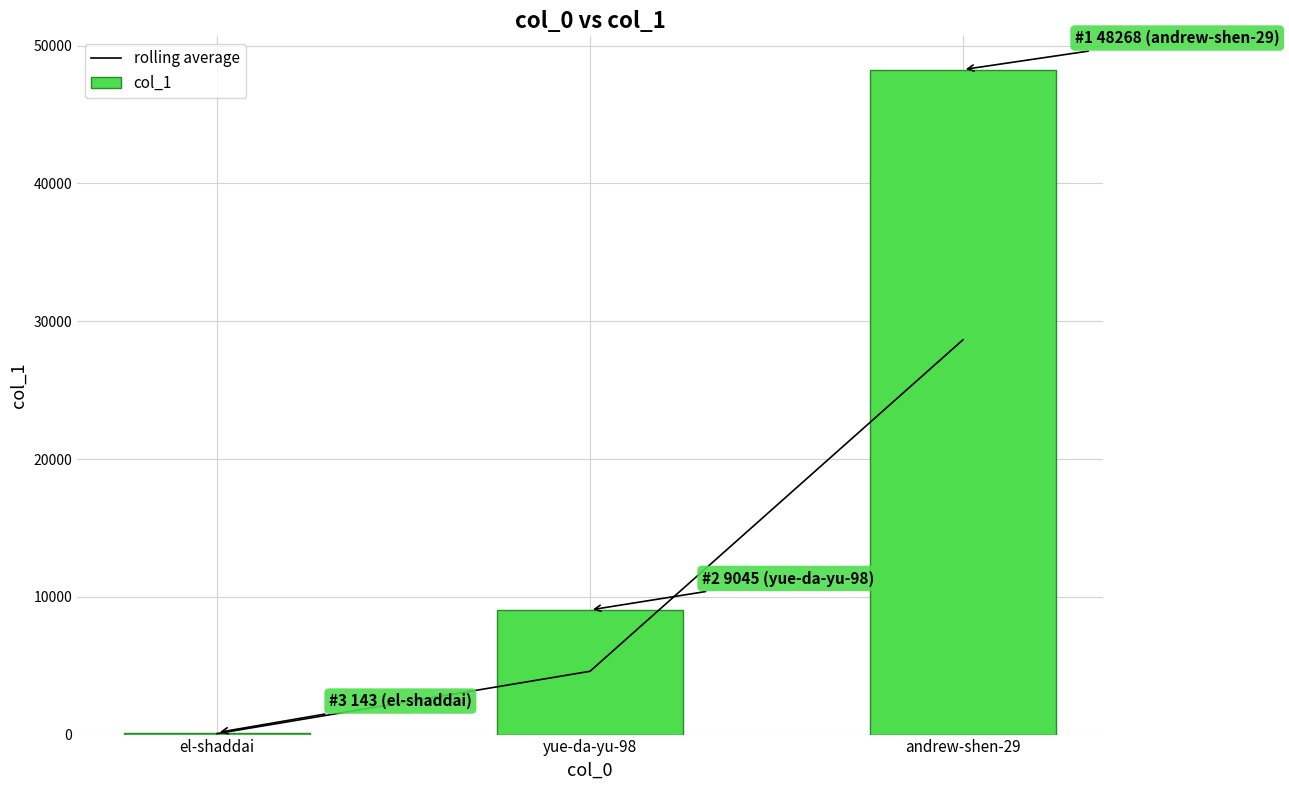

Reading left to right, list all the values displayed in this chart.

rolling average: el-shaddai=71.5	yue-da-yu-98=4594.0	andrew-shen-29=28656.5
col_1: el-shaddai=143.0	yue-da-yu-98=9045.0	andrew-shen-29=48268.0